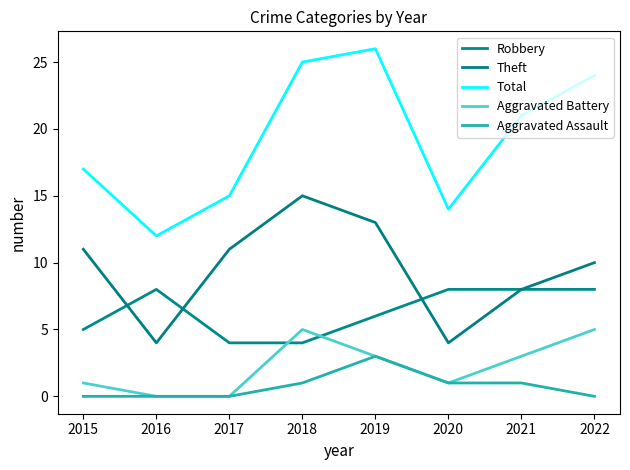

Rank the series at 2015 from highest to lowest value.

Total, Theft, Robbery, Aggravated Battery, Aggravated Assault